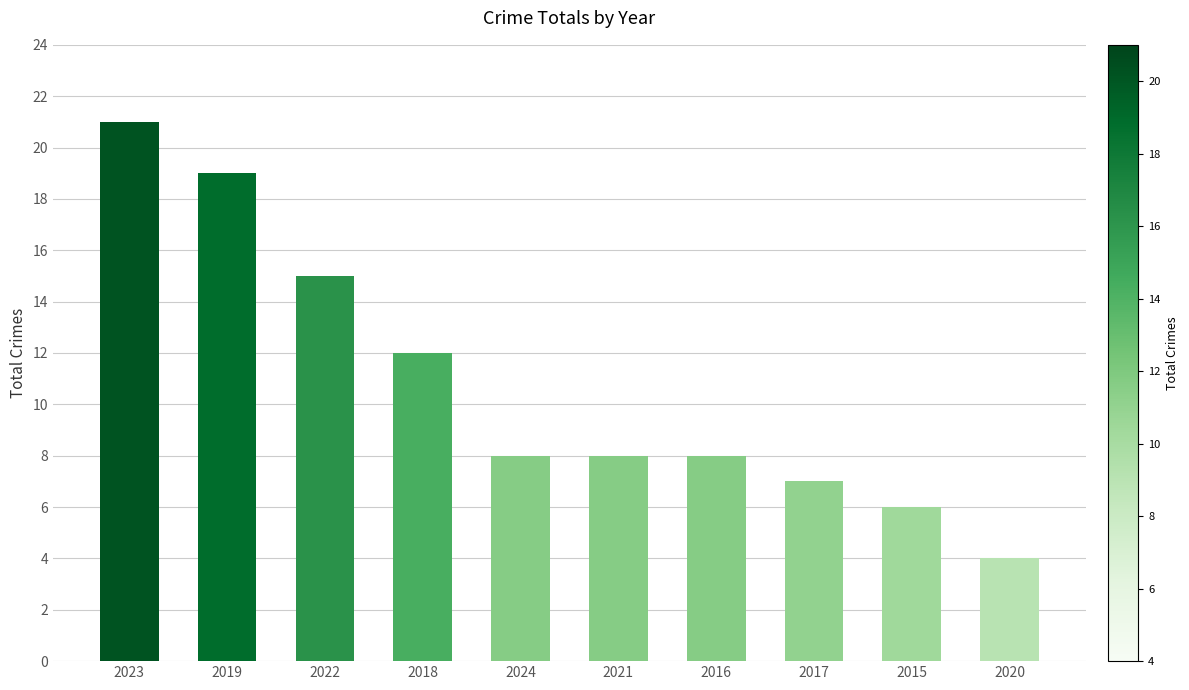

What is the difference between the maximum and second lowest values?

15